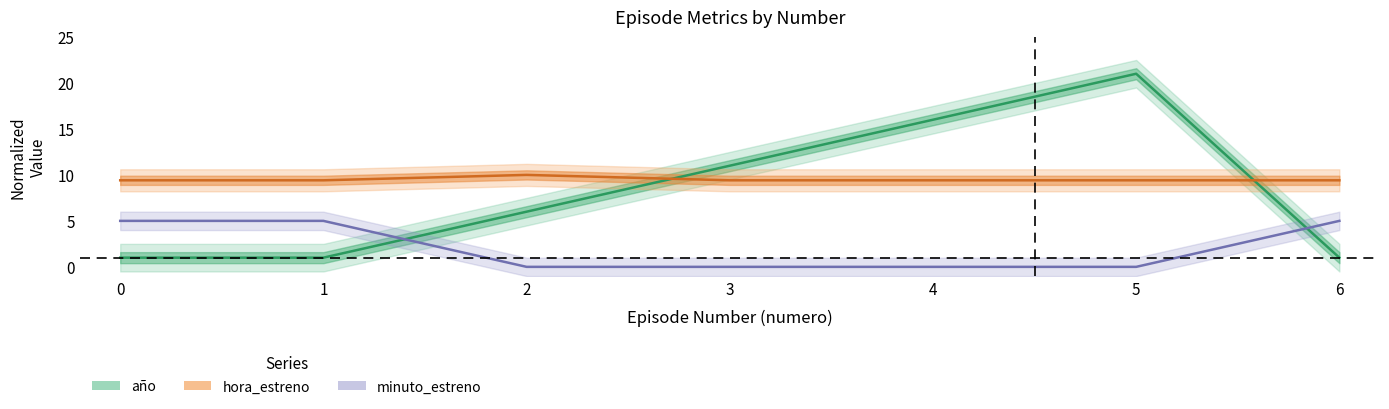

At which label is año closest to 10?

3